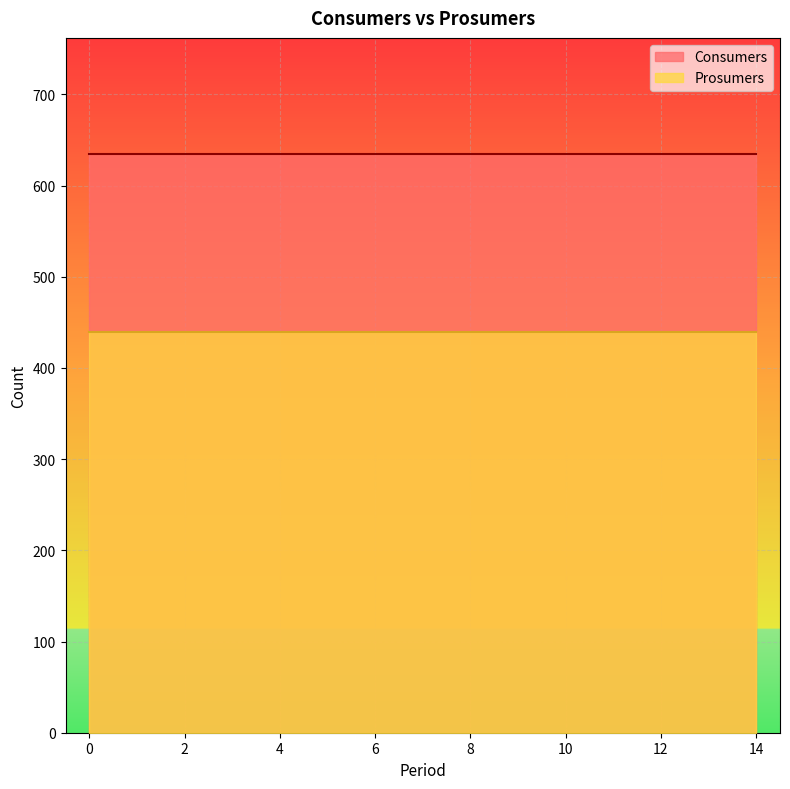

Read the Prosumers value at 12.

440